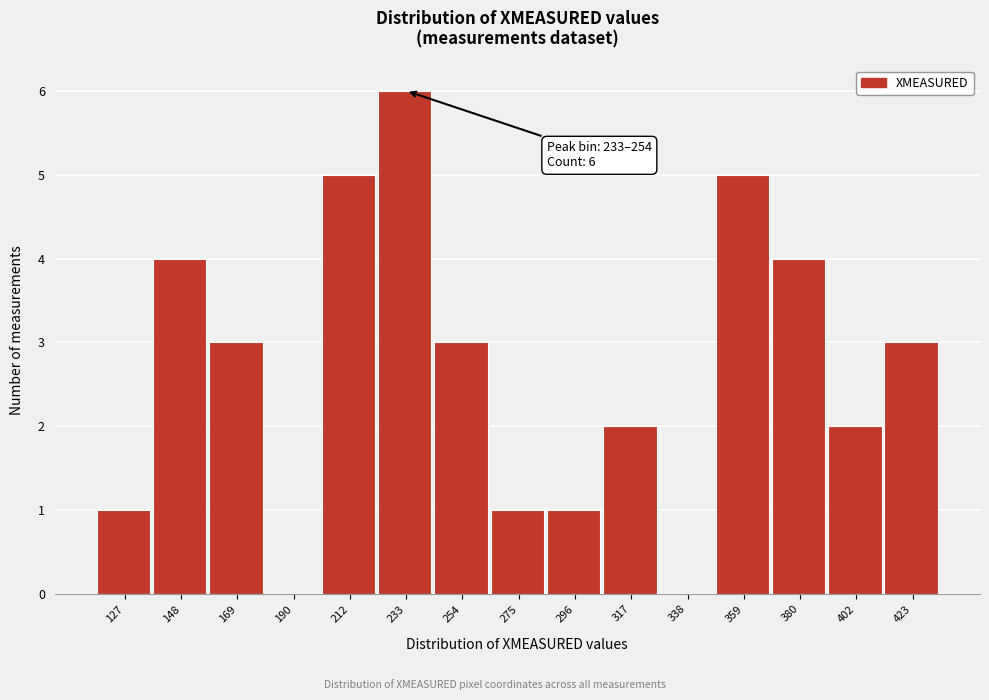

Reading left to right, what are all the values shown in this chart?

127=1	148=4	169=3	190=0	212=5	233=6	254=3	275=1	296=1	317=2	338=0	359=5	380=4	402=2	423=3